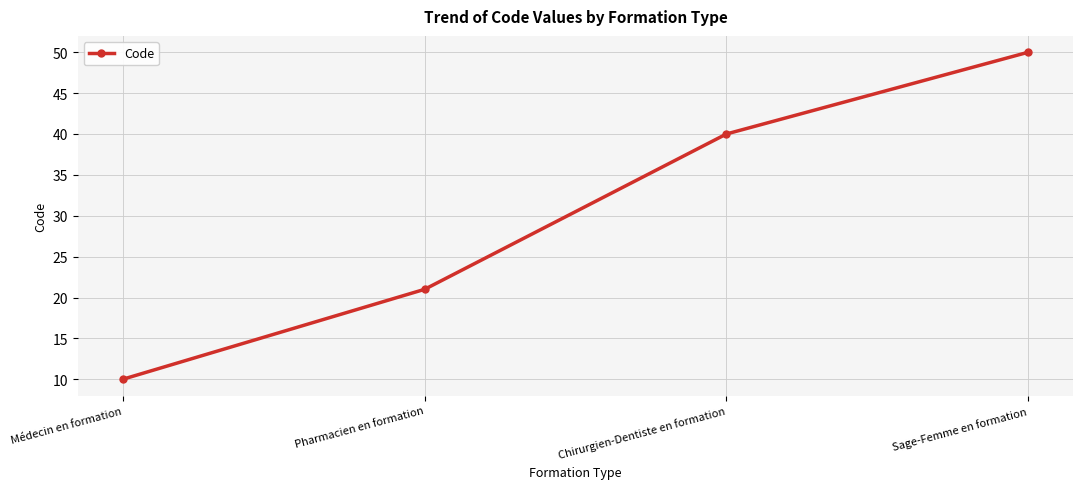

What is the change in value from Chirurgien-Dentiste en formation to Sage-Femme en formation?

+10